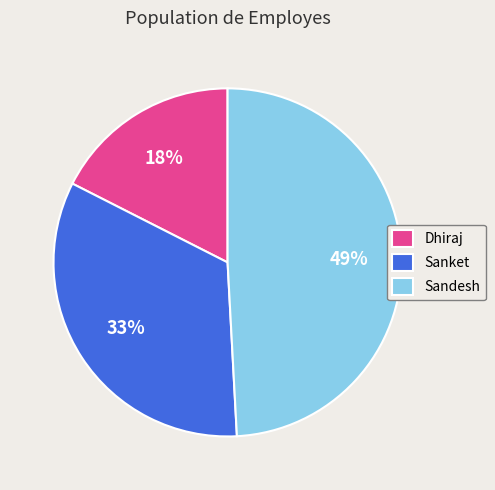

Does any single category account for the majority?

No